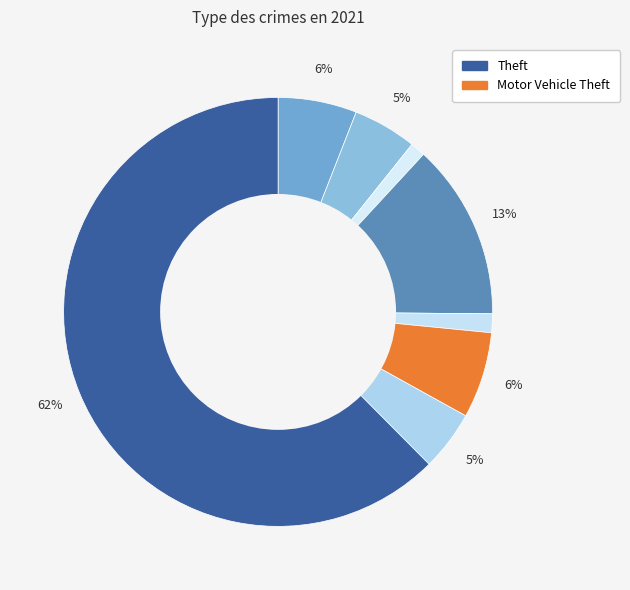

How many slices are in this pie chart?

8